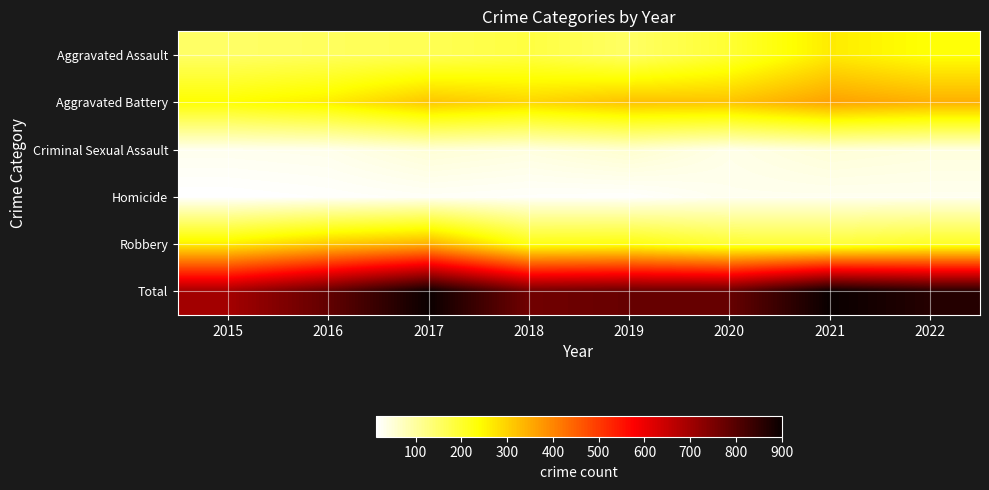

At how many categories does at least one series exceed 869?

2